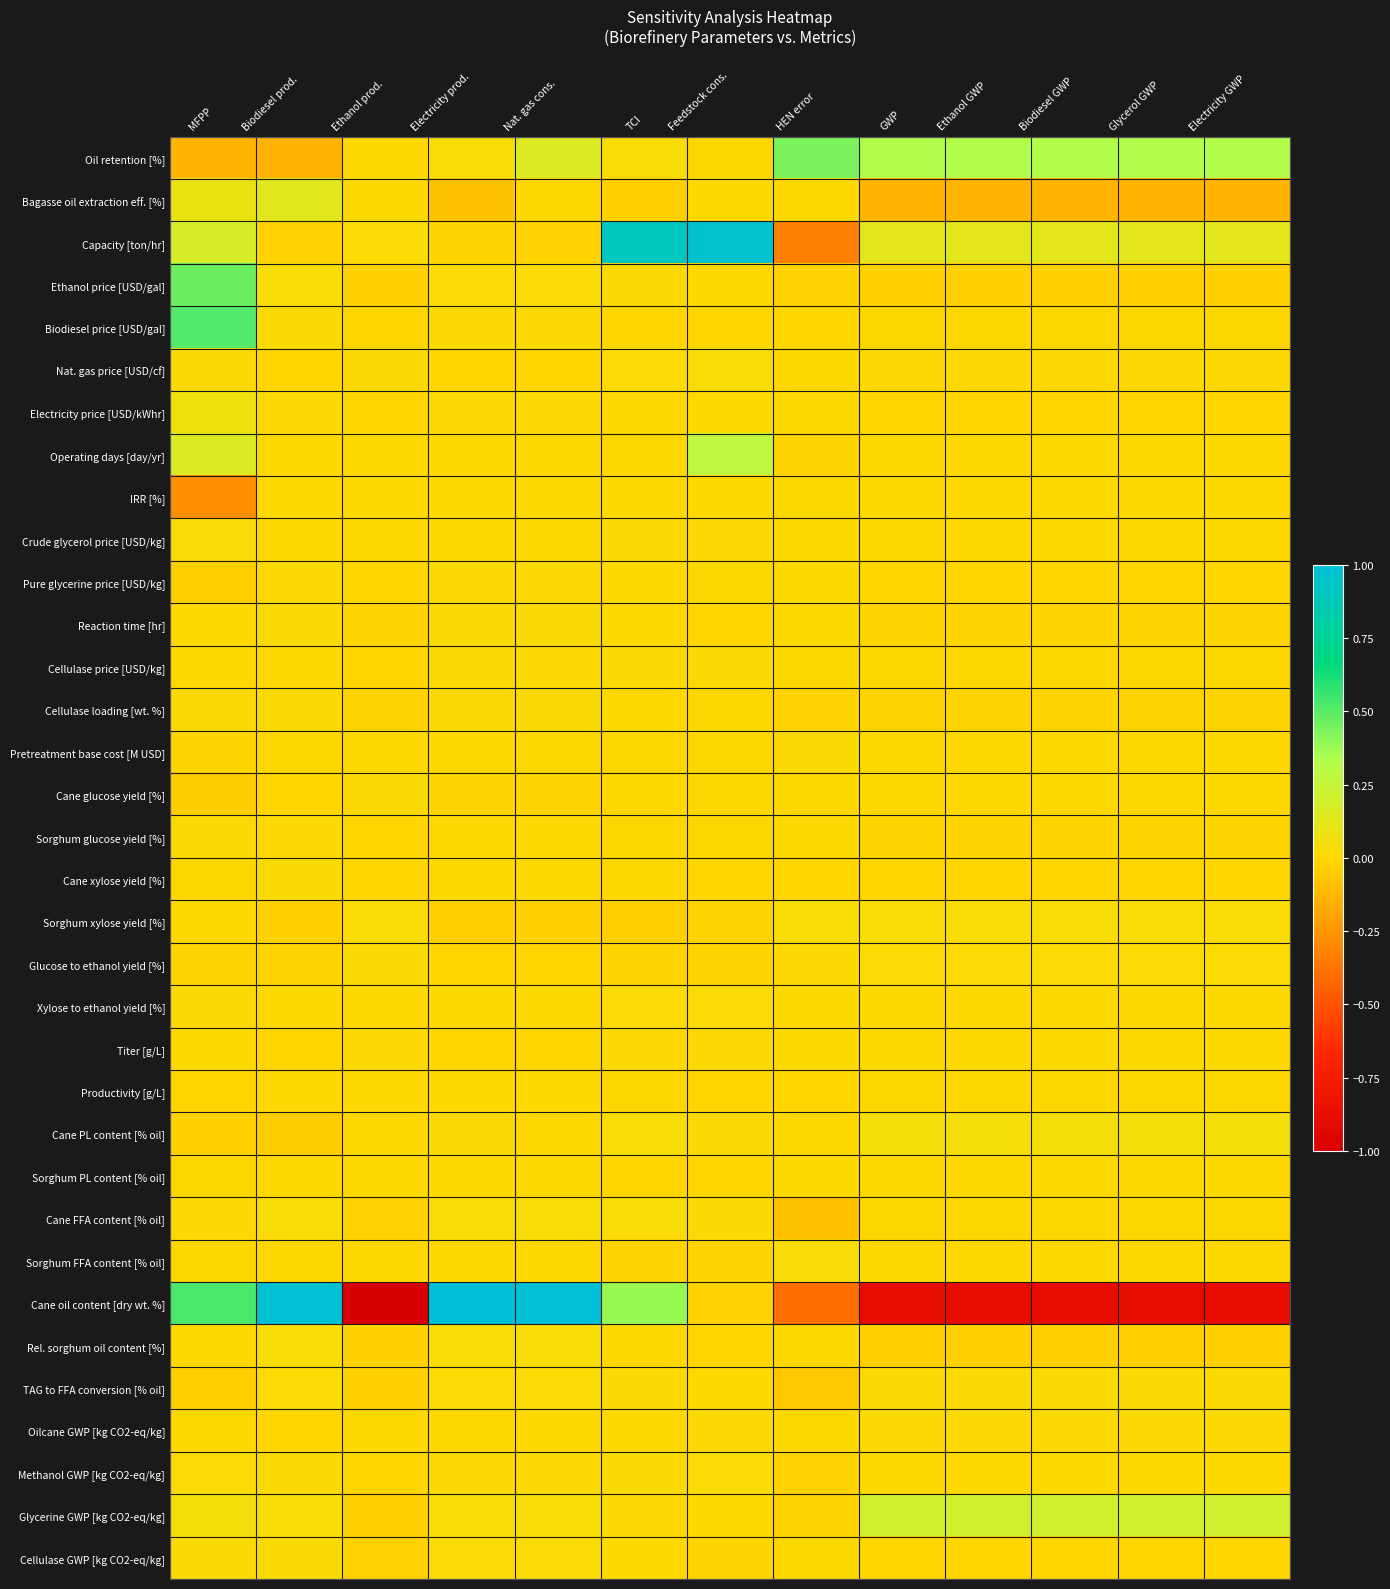

Which series has the widest spread of values?

Cane oil content [dry wt. %]